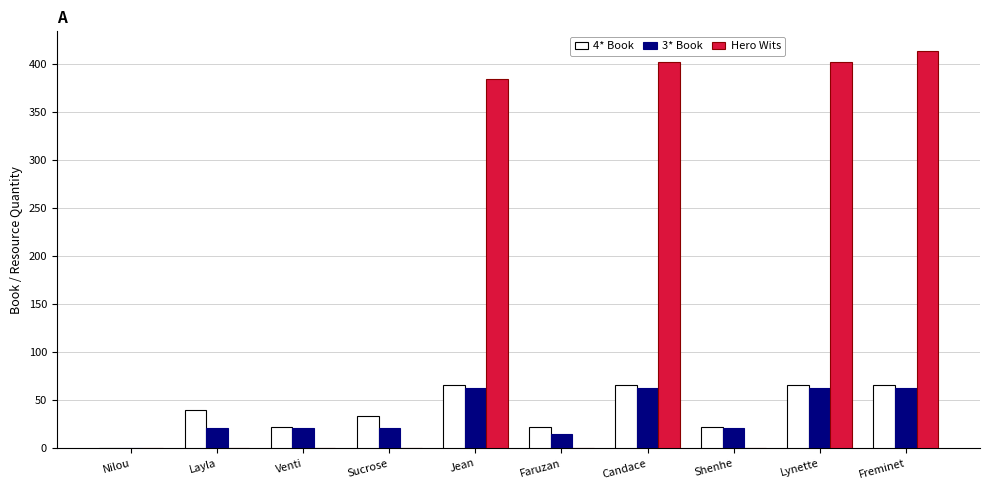

Is the value of Hero Wits at Shenhe greater than the value of 3* Book at Venti?

No